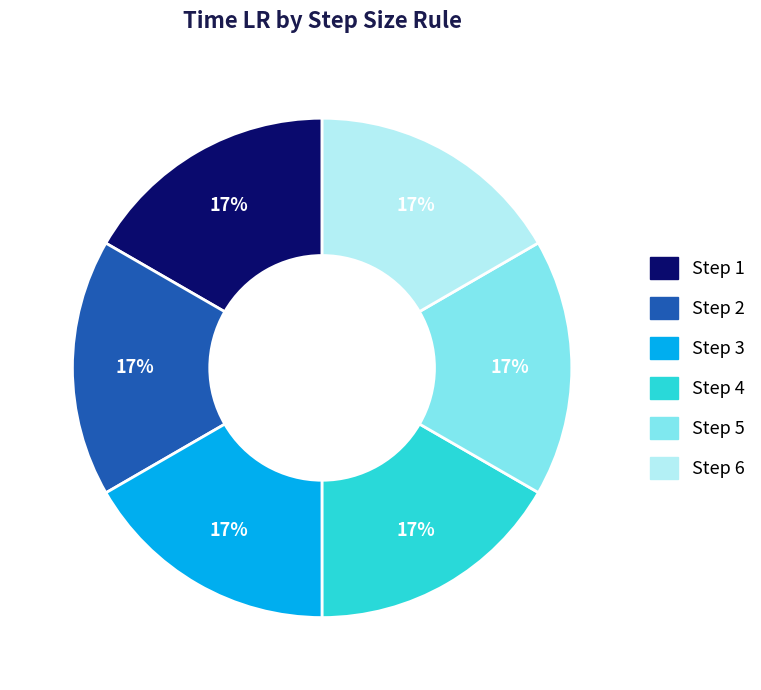

What is the ratio of the value at Step 2 to the value at Step 3?

1.0